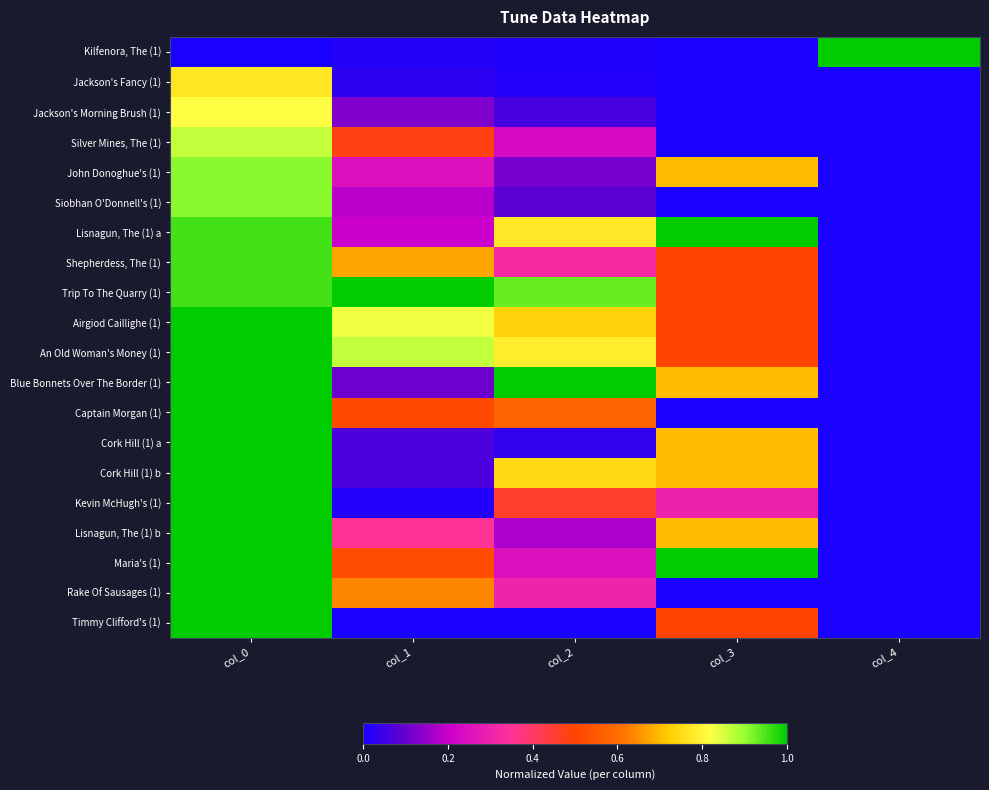

Which series has the largest total across all categories?

Trip To The Quarry (1)